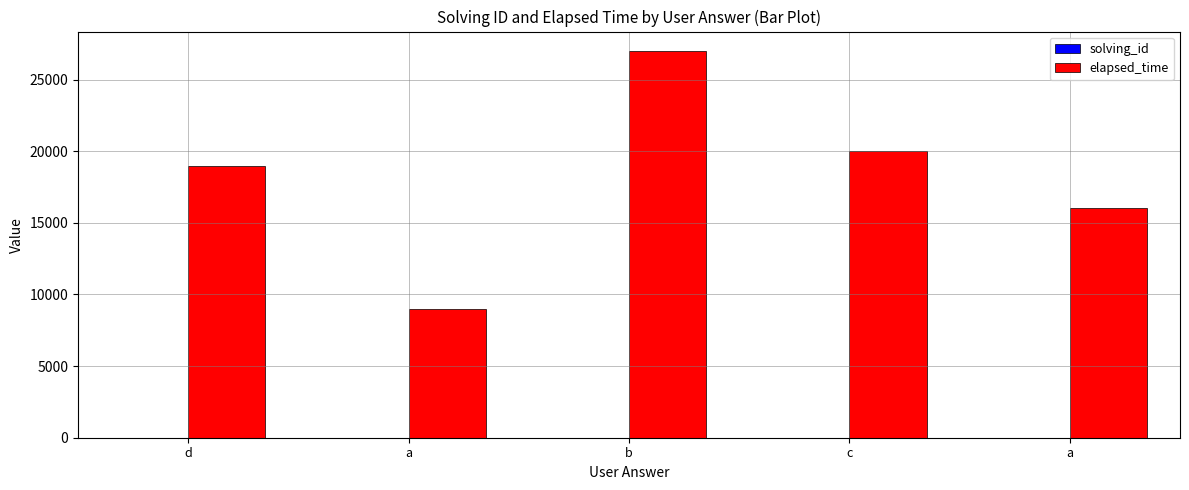

At which label is solving_id closest to 3?

b